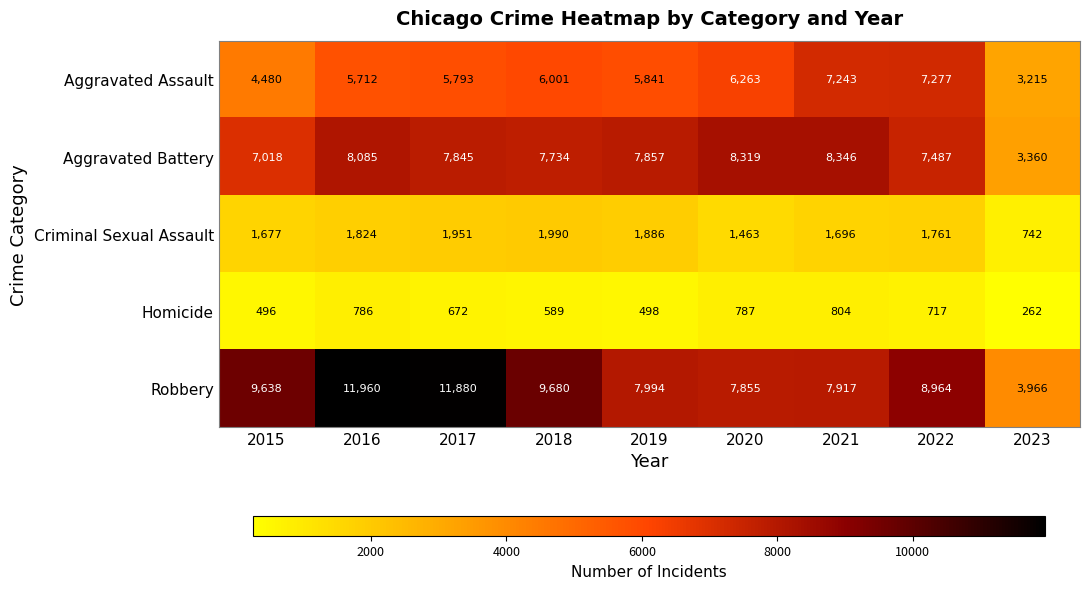

What is the difference between the maximum and second lowest values in the Robbery series?

4105